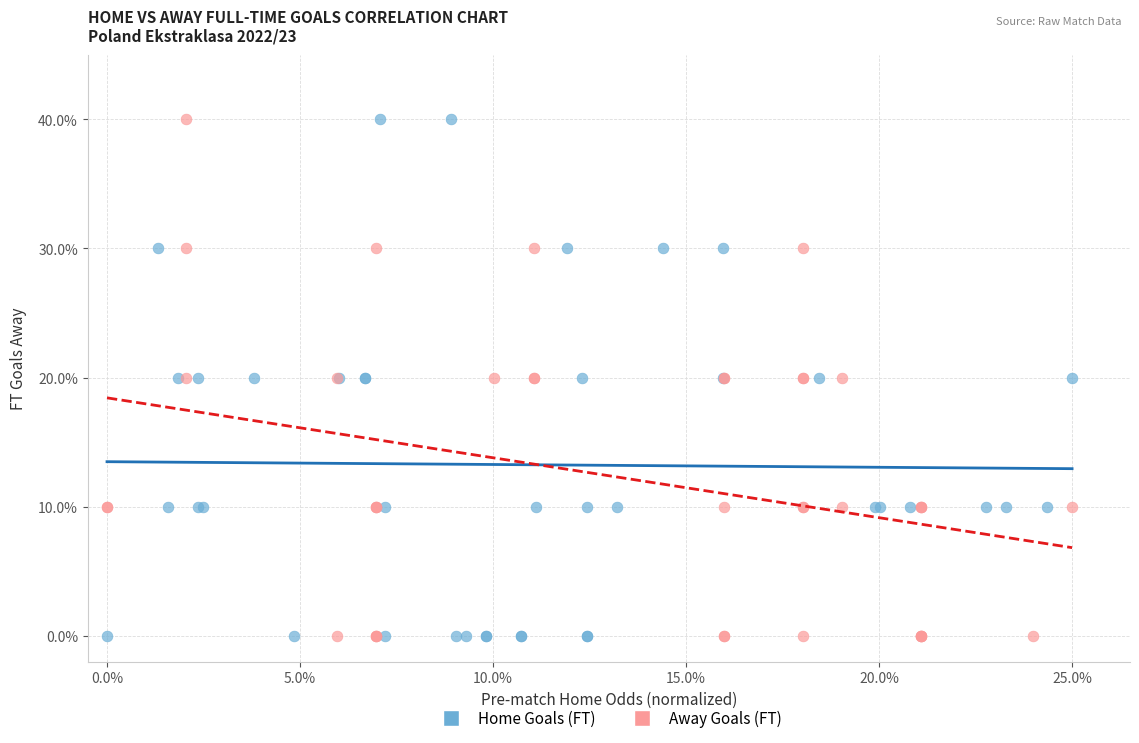

What are all the series names shown in the legend?

Home Goals (FT), Away Goals (FT)